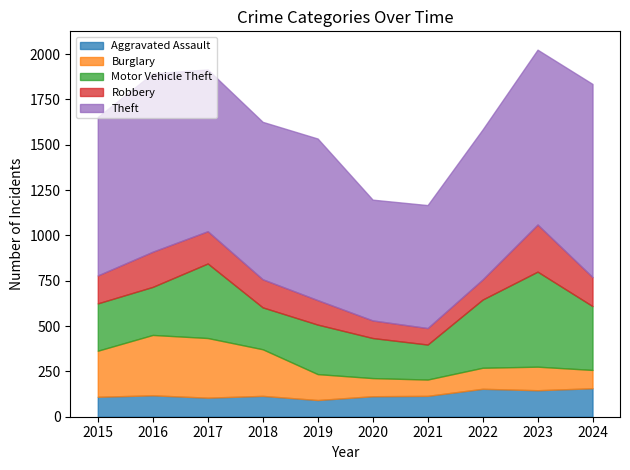

What is the total value across all series at 2018?

1626